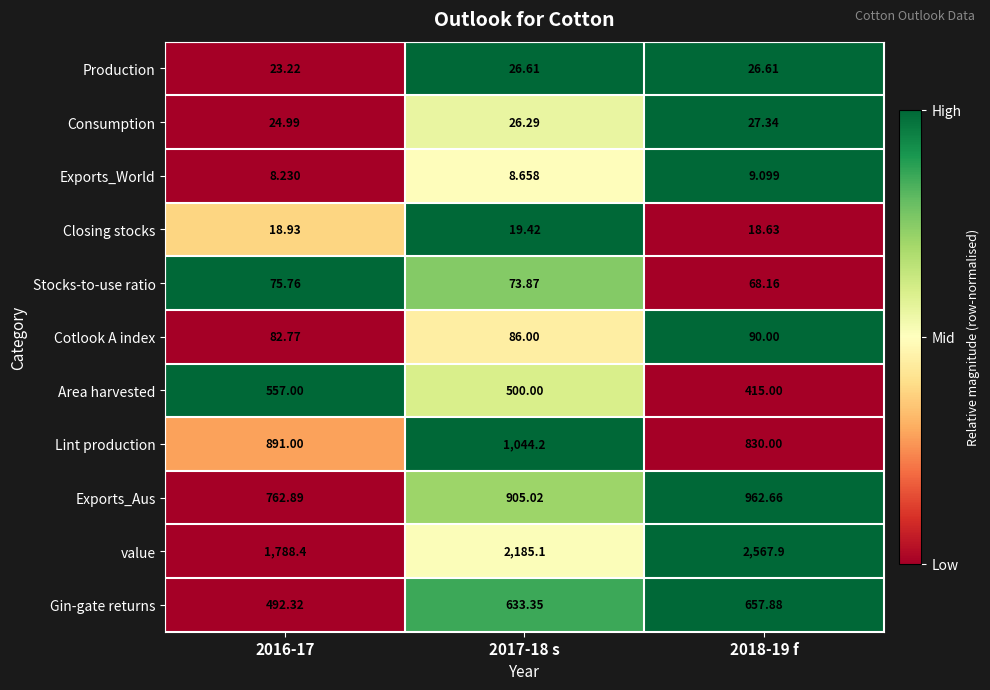

Which series changed the most between 2016-17 and 2017-18 s?

value